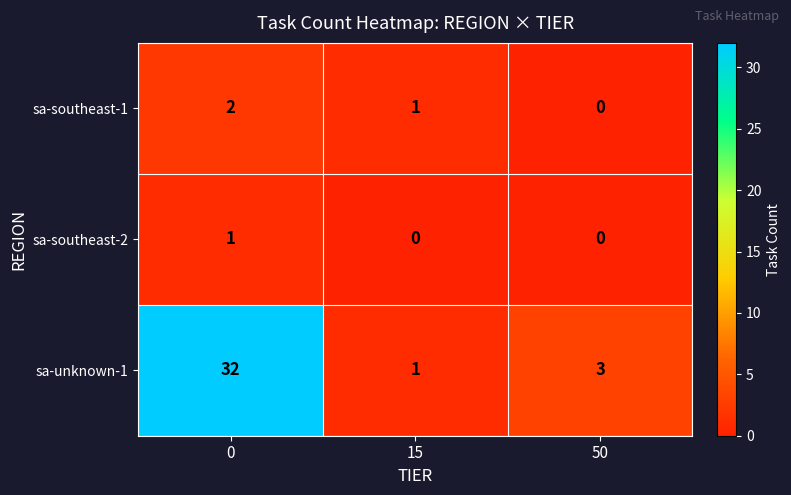

Between 15 and 50, which series saw the biggest shift?

sa-unknown-1